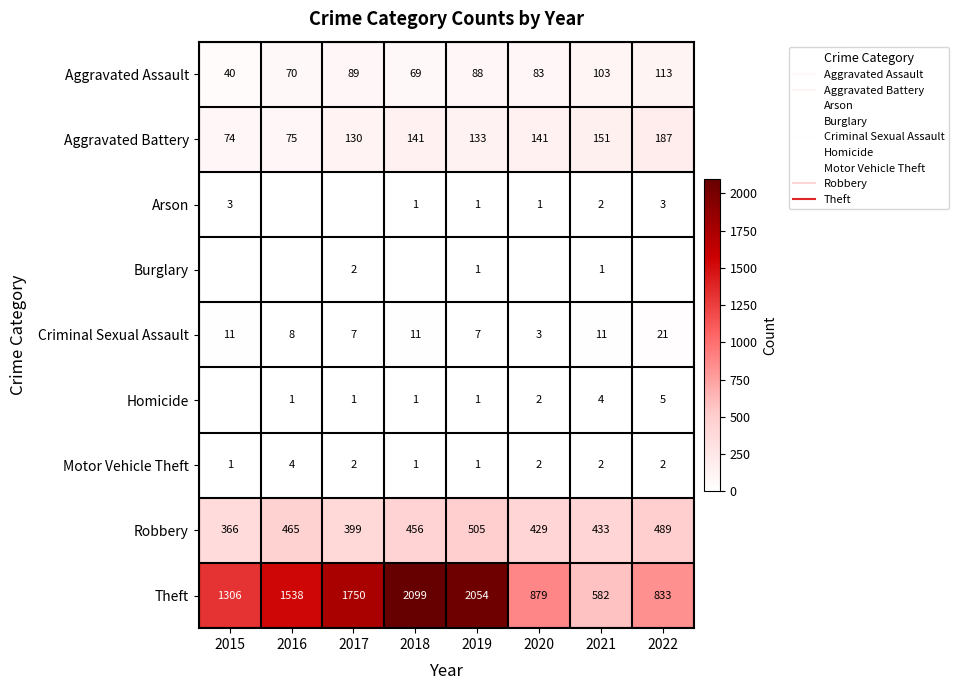

At which category does the chart reach its peak across all series?

2018